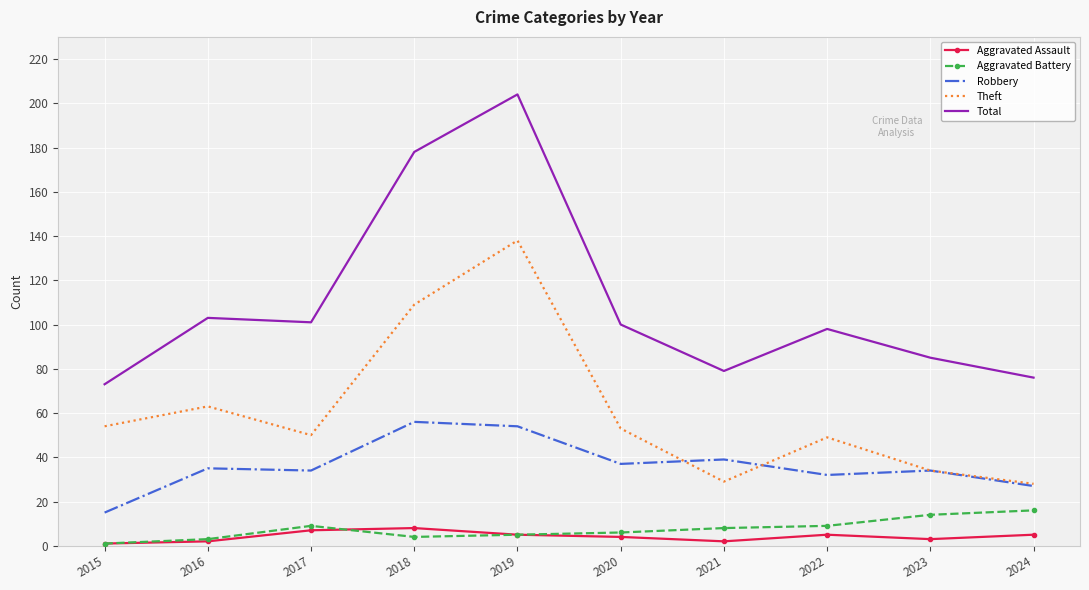

What is the approximate value of Aggravated Battery at 2023, to the nearest 5?

15